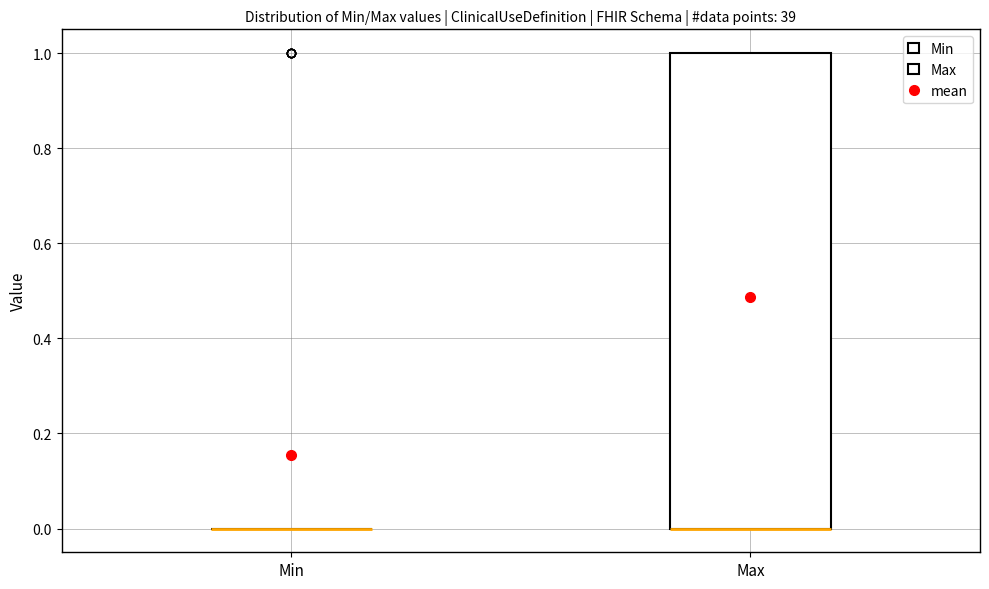

Where is the lower edge of the box for Max on the y-axis? The values are not printed on the chart, so give them approximately, as read against the axis.

0